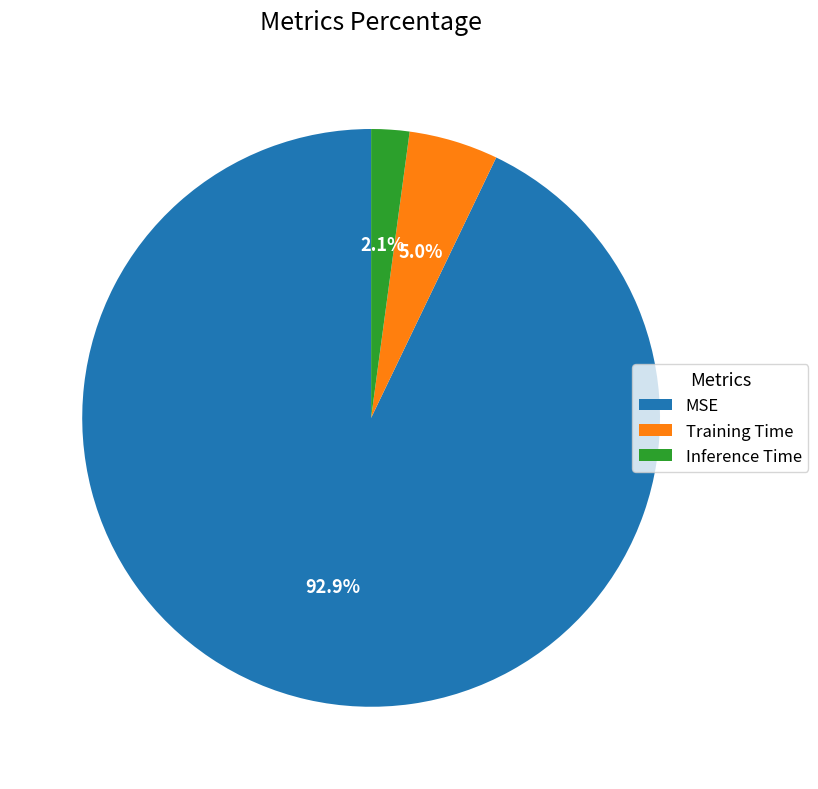

How many slices are in this pie chart?

3